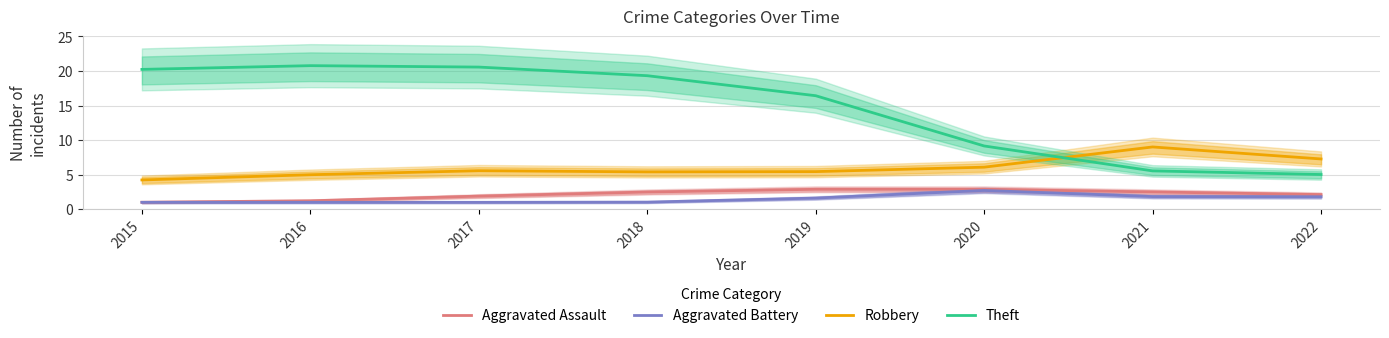

What is the difference between the maximum and second lowest values in the Theft series?

15.2